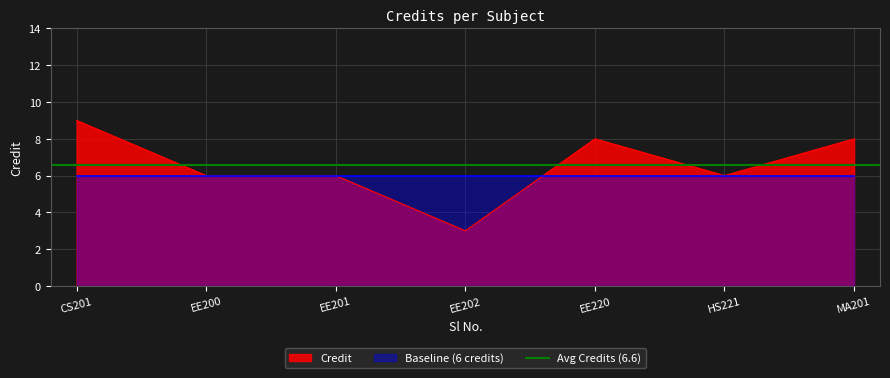

What is the sum of all values?

46